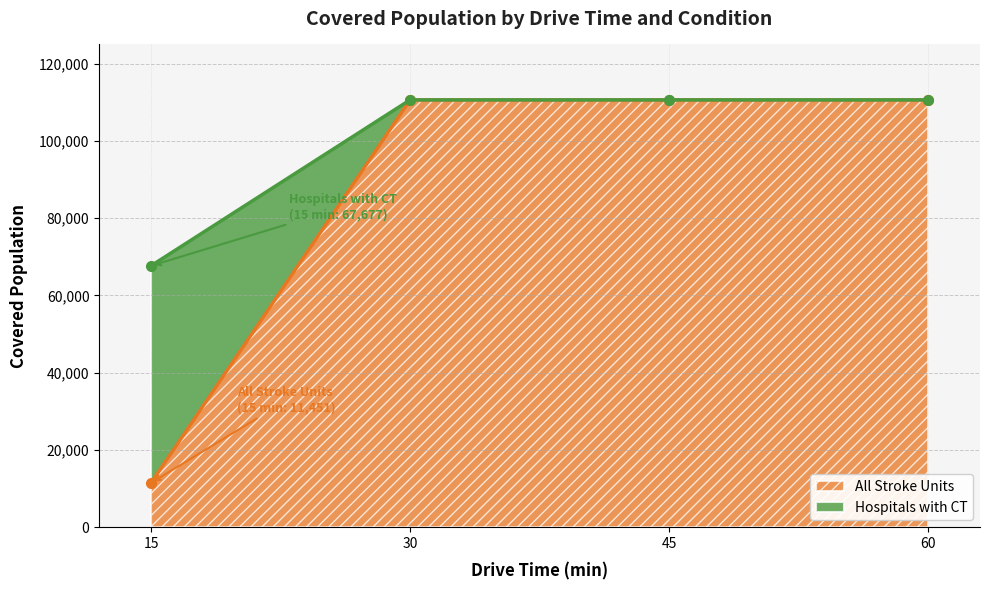

Between 30 and 15, which is larger?

30